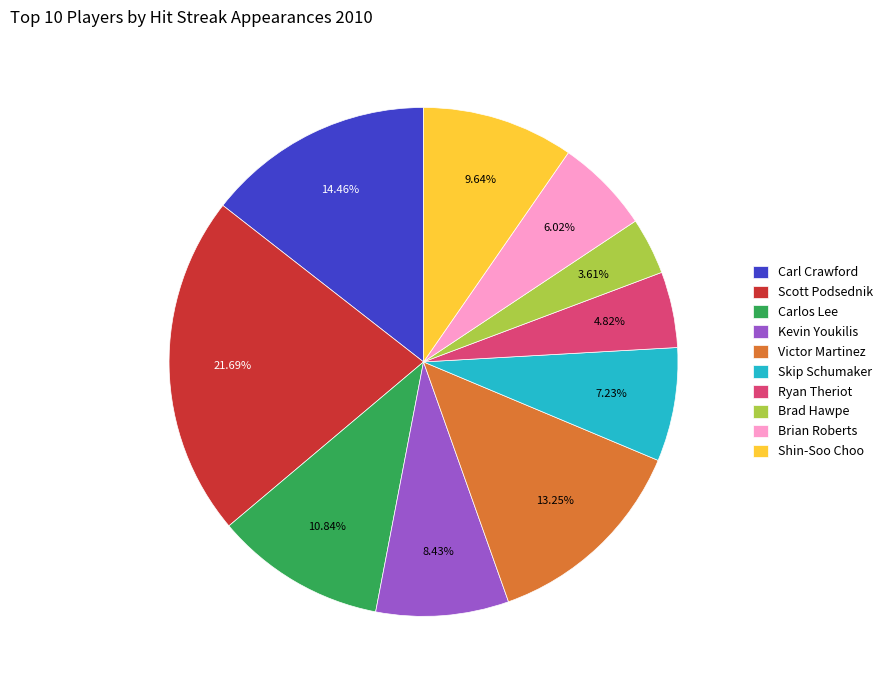

To the nearest percent, what is the combined percentage of Carl Crawford and Ryan Theriot?

19%